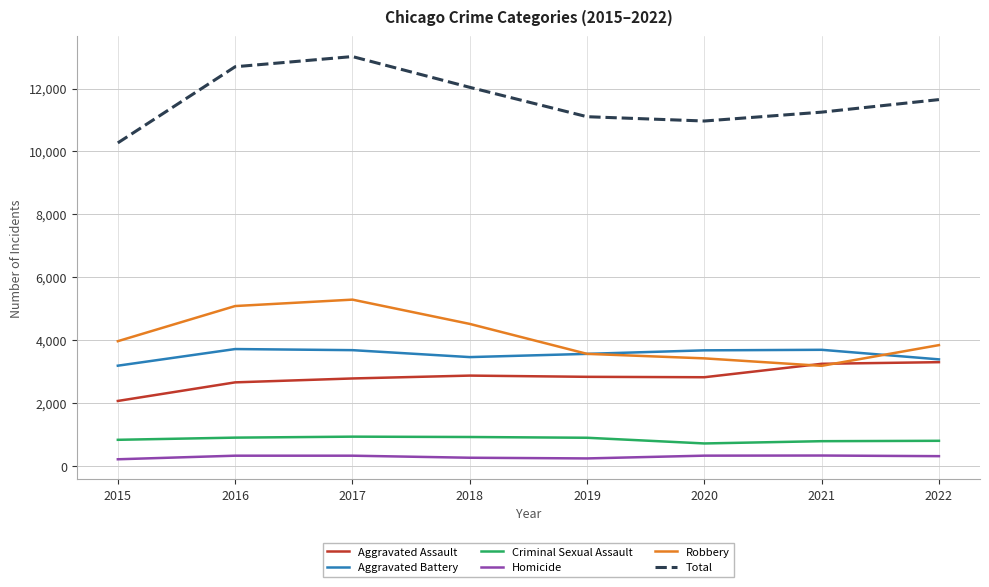

Between 2017 and 2021, which series saw the biggest shift?

Robbery